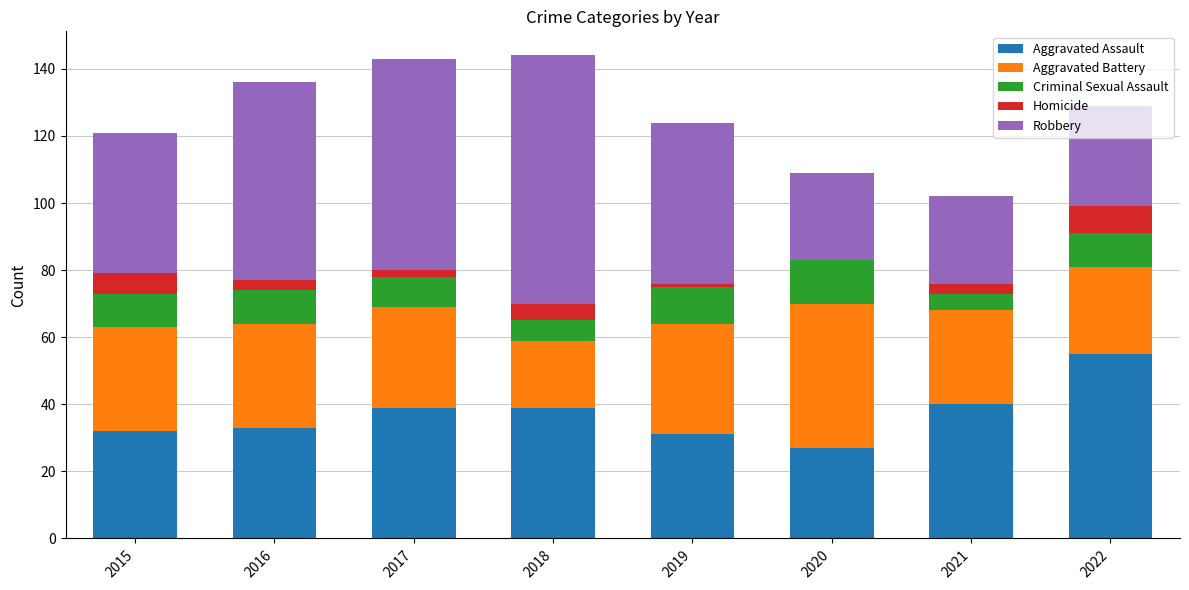

What is the maximum value for Aggravated Assault?

55